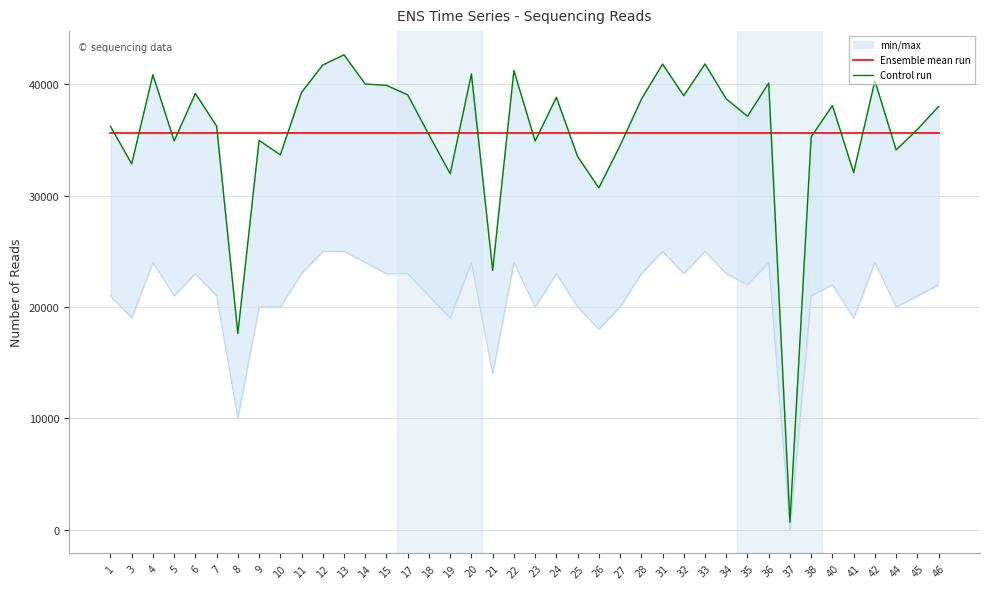

Where do Ensemble mean run and Control run first cross each other?

1 and 3